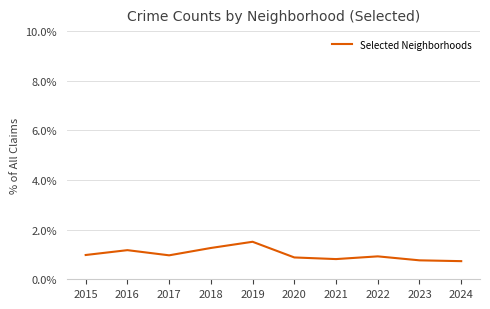

At which category does the data reach its first local valley?

2017